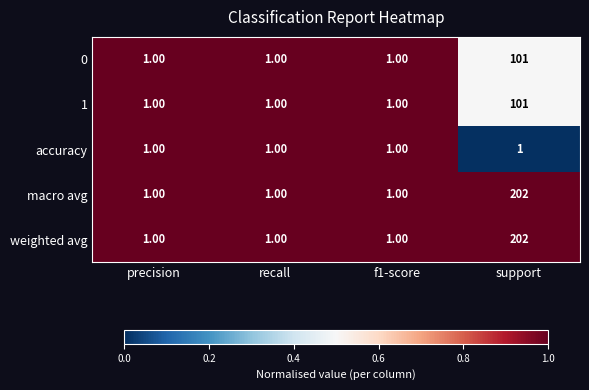

What is the difference between the maximum and second lowest values in the 1 series?

100